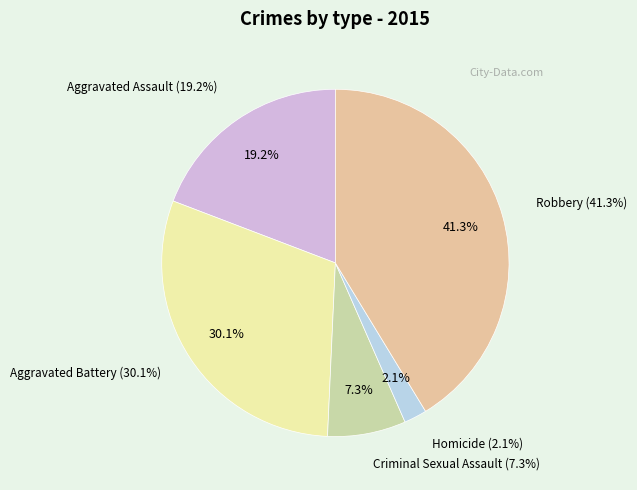

Is it true that Homicide is 2% of the pie?

True